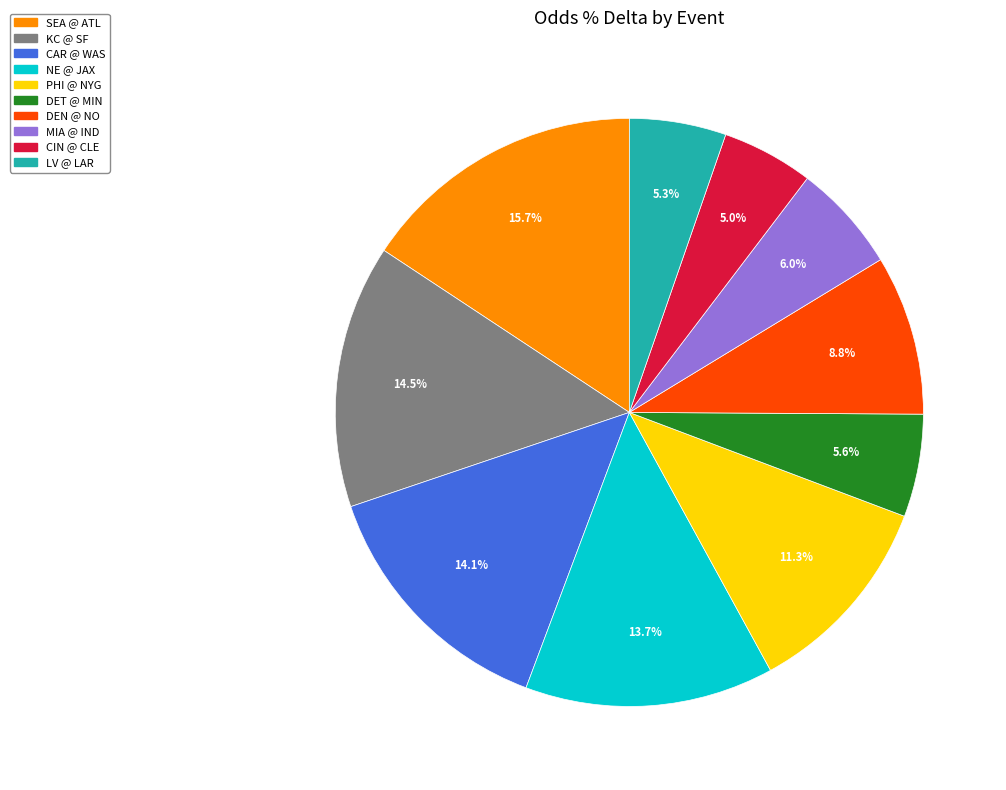

Does any single category account for the majority?

No